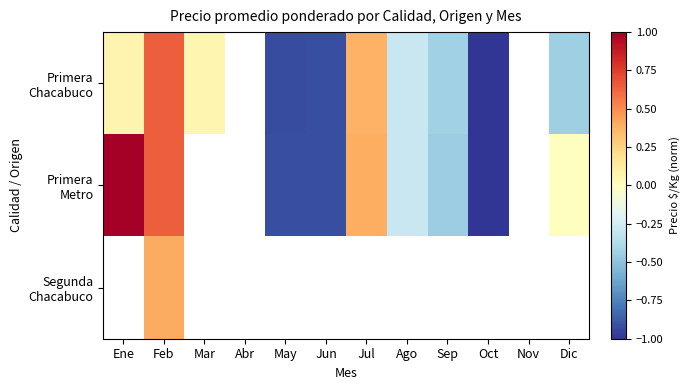

The Primera Metro series shows -1.0 at Oct. True or false?

True